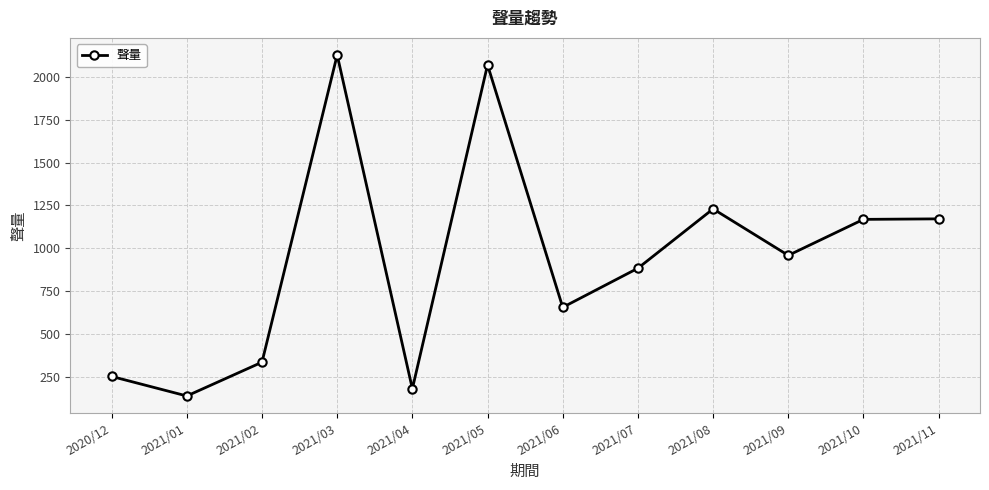

Between 2021/05 and 2021/09, which is larger?

2021/05